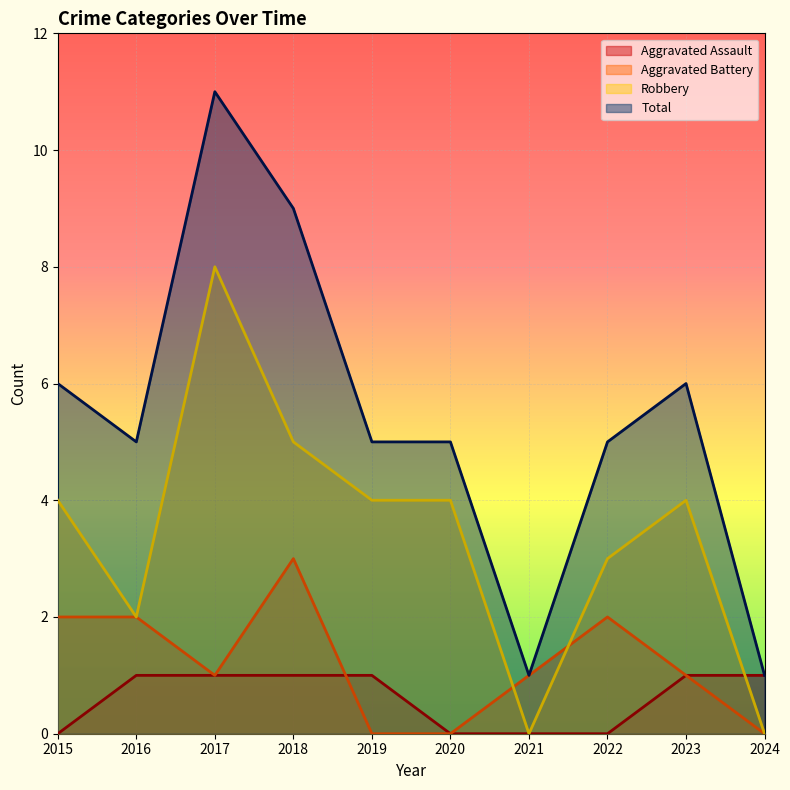

What are all the series names shown in the legend?

Aggravated Assault, Aggravated Battery, Robbery, Total